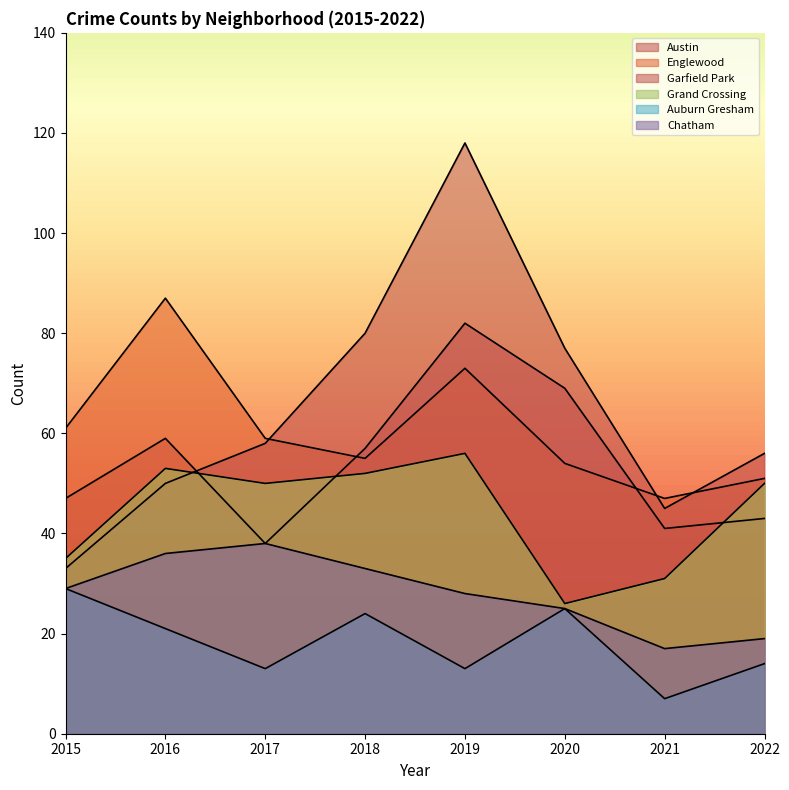

Which has a higher value, 2018 or 2020?

2020